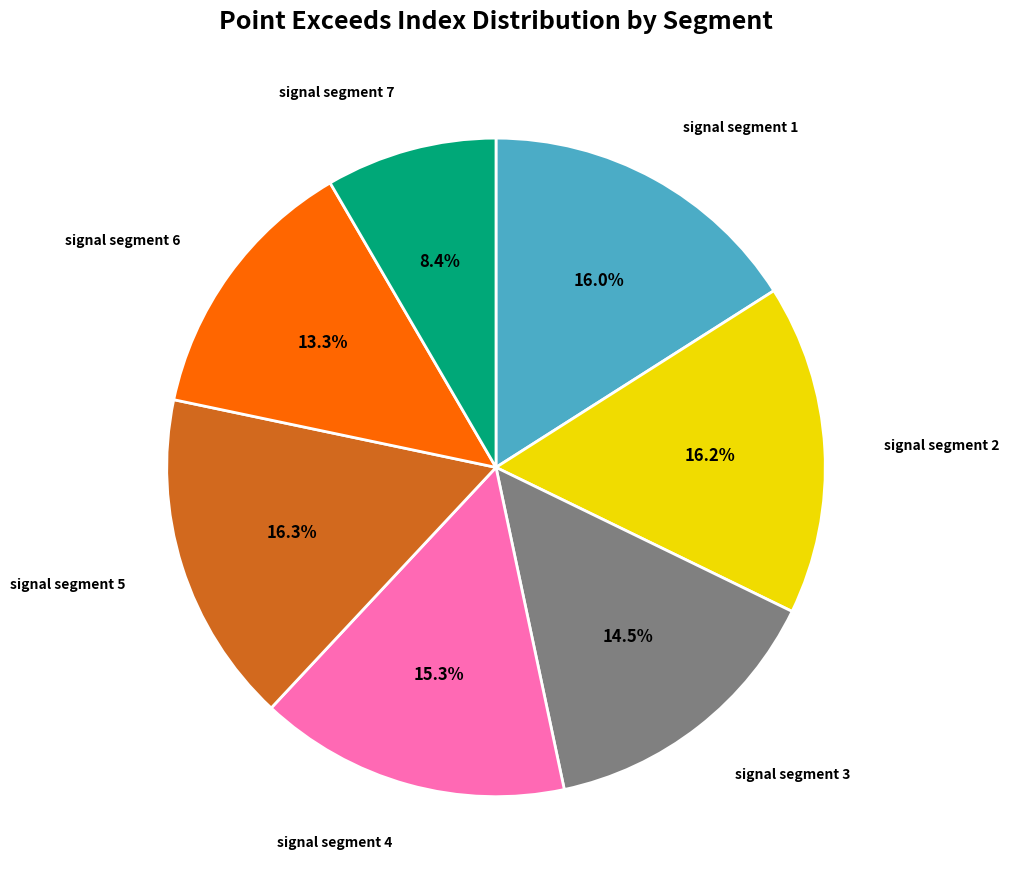

Does any single category account for the majority?

No